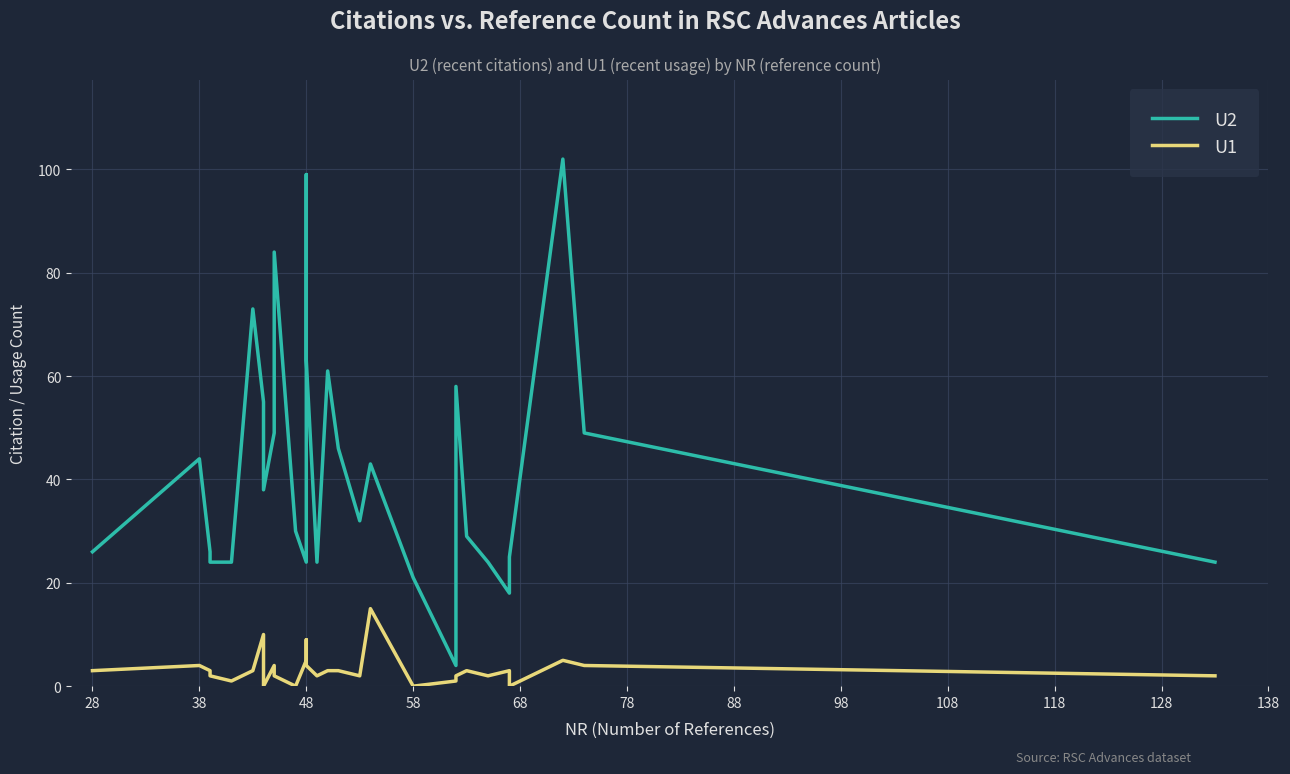

Is this an area chart (filled region under the line)?

No